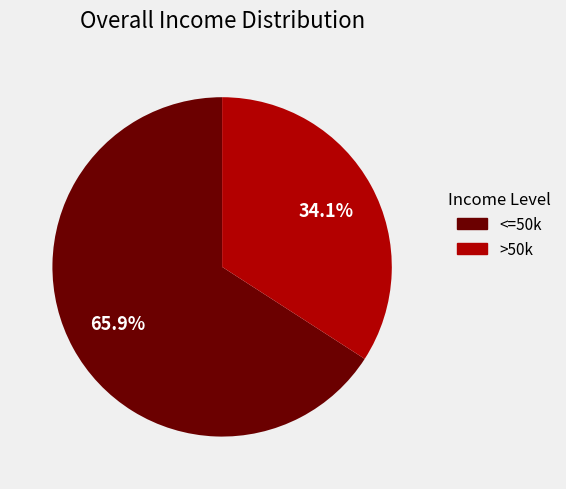

Is there any slice that represents more than half of the pie?

Yes